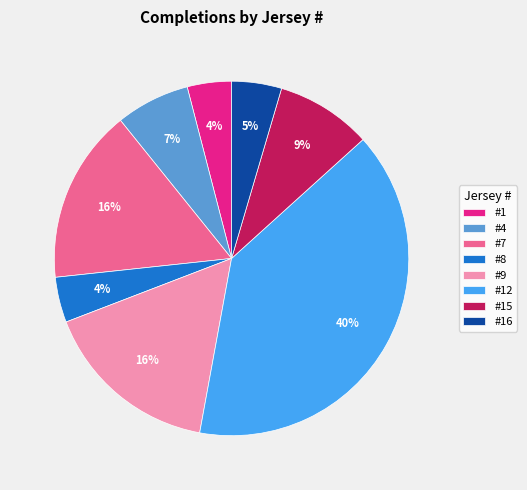

What is the largest slice in the pie chart?

#12